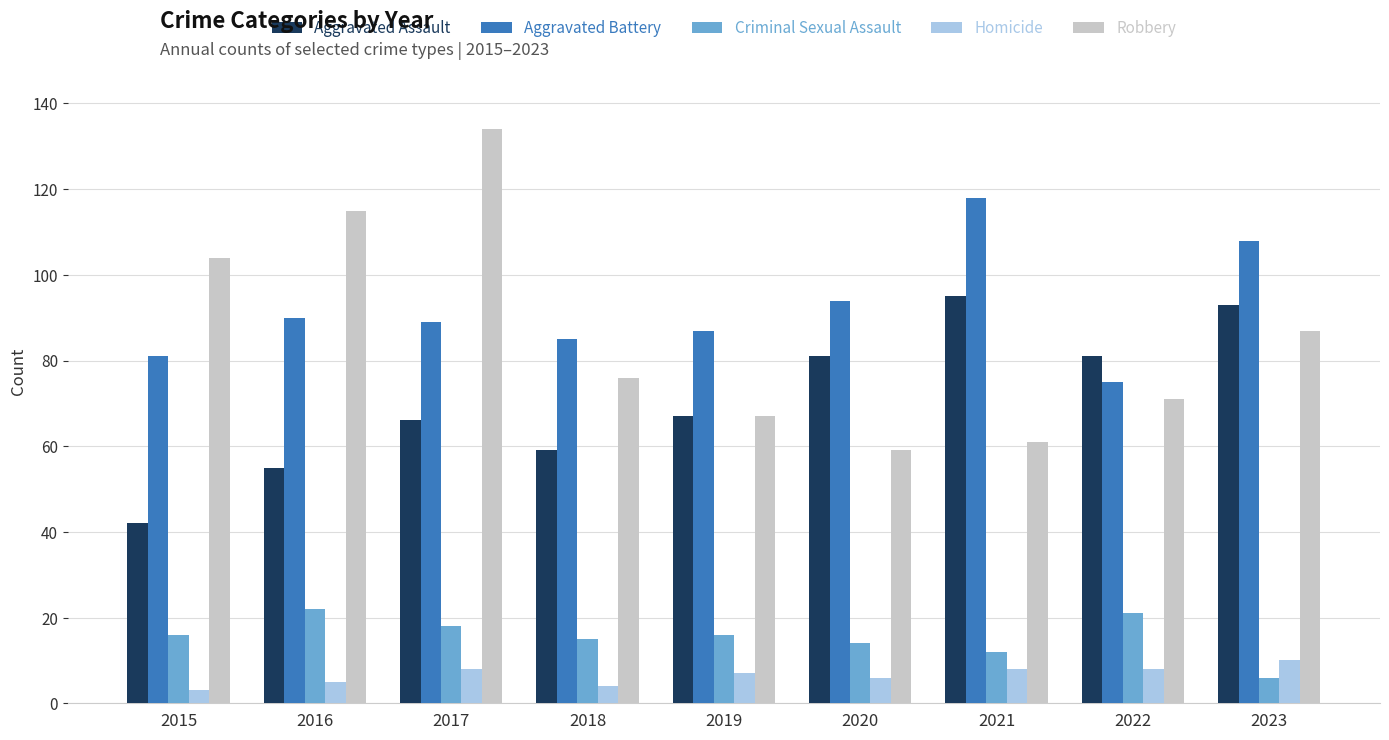

How many distinct data groups are displayed?

5